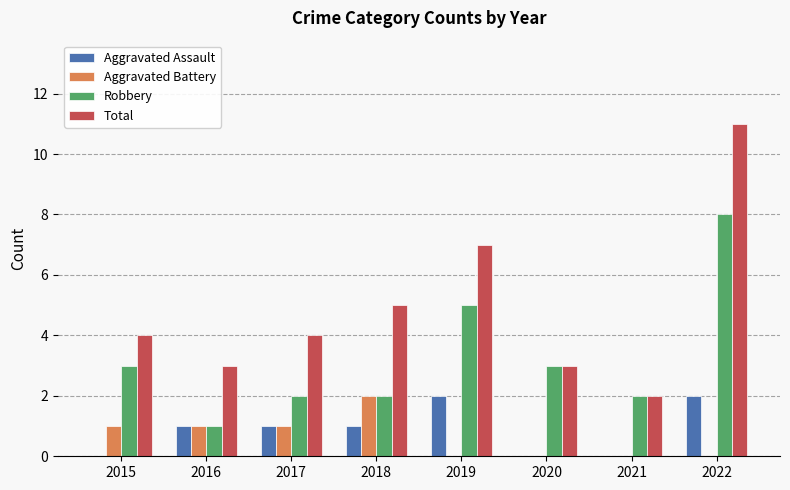

What is the total value across all series at 2018?

10